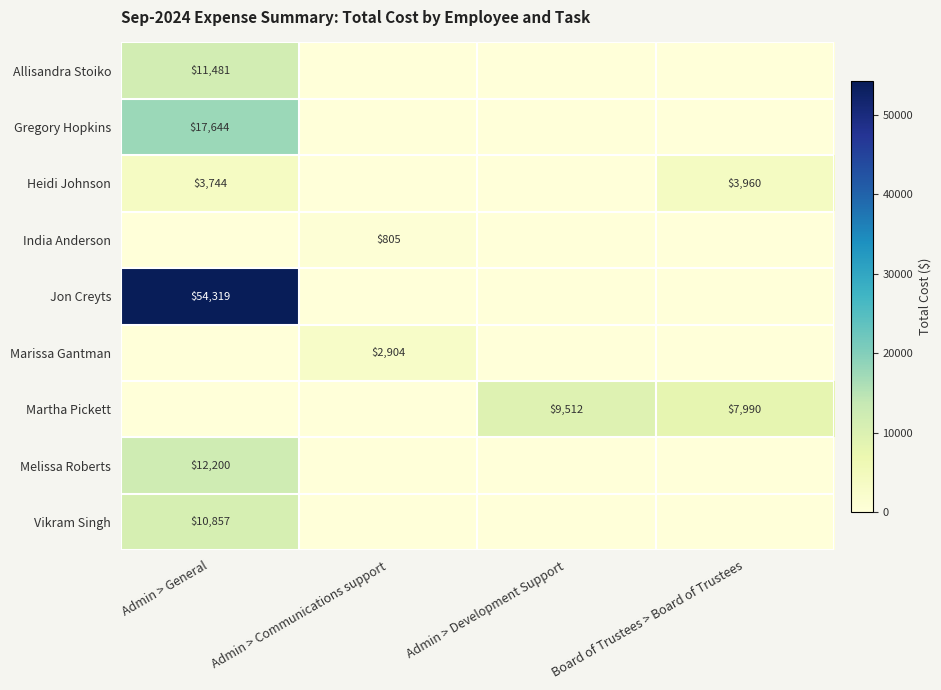

The Heidi Johnson series shows 1701 at Admin > General. True or false?

False